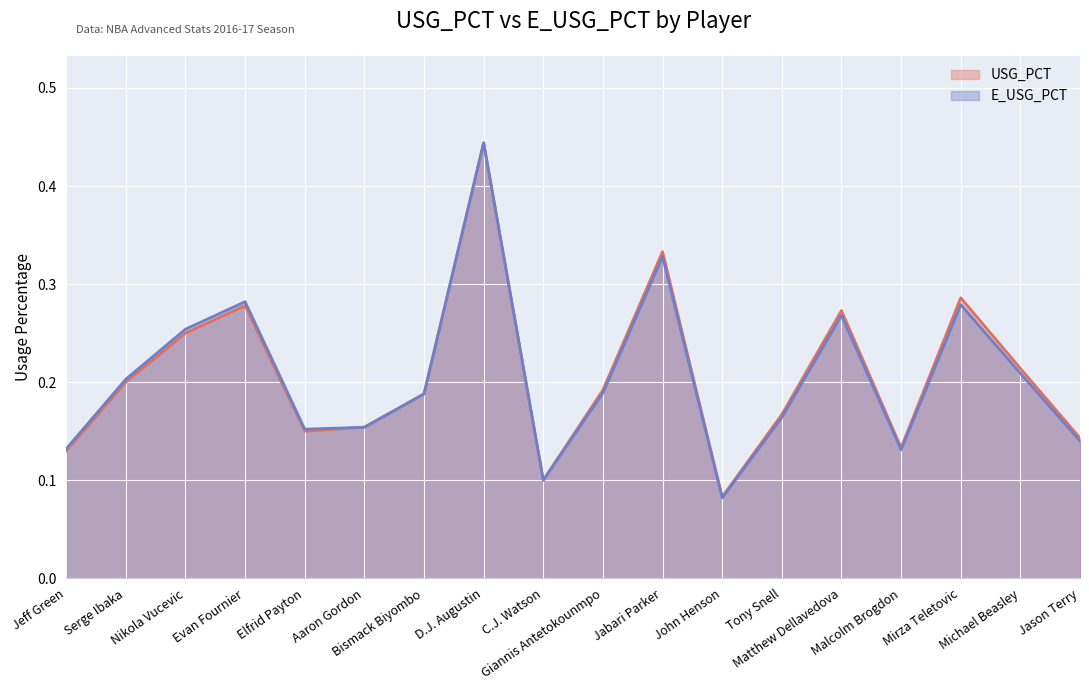

How many lines are shown in the chart?

2